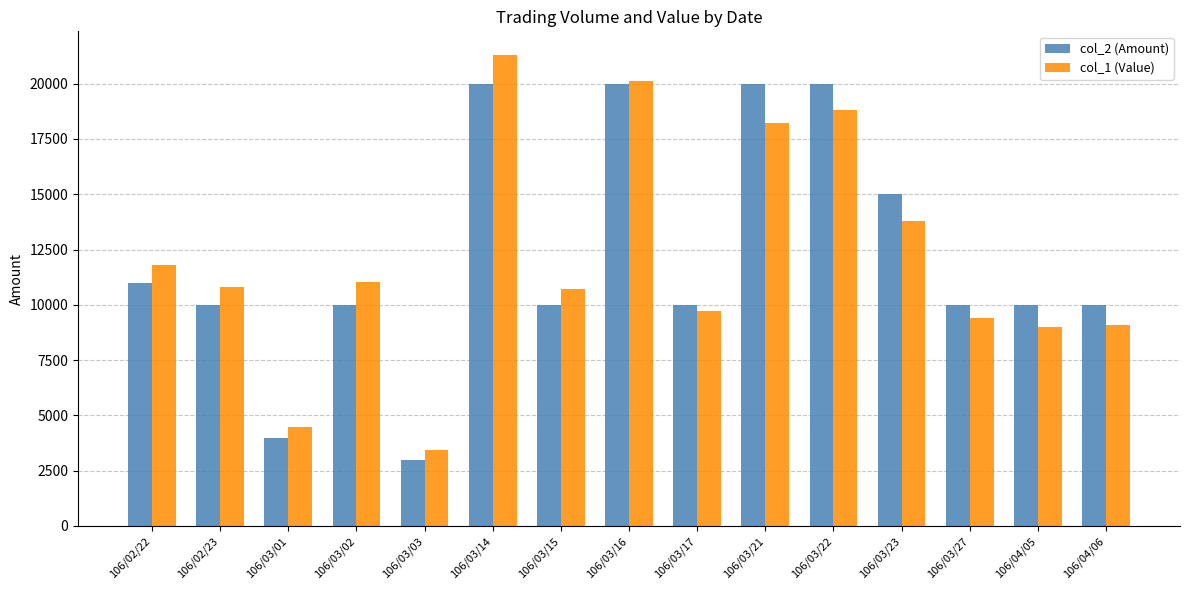

Read the col_2 (Amount) value at 106/03/27, to the nearest 50.

10000